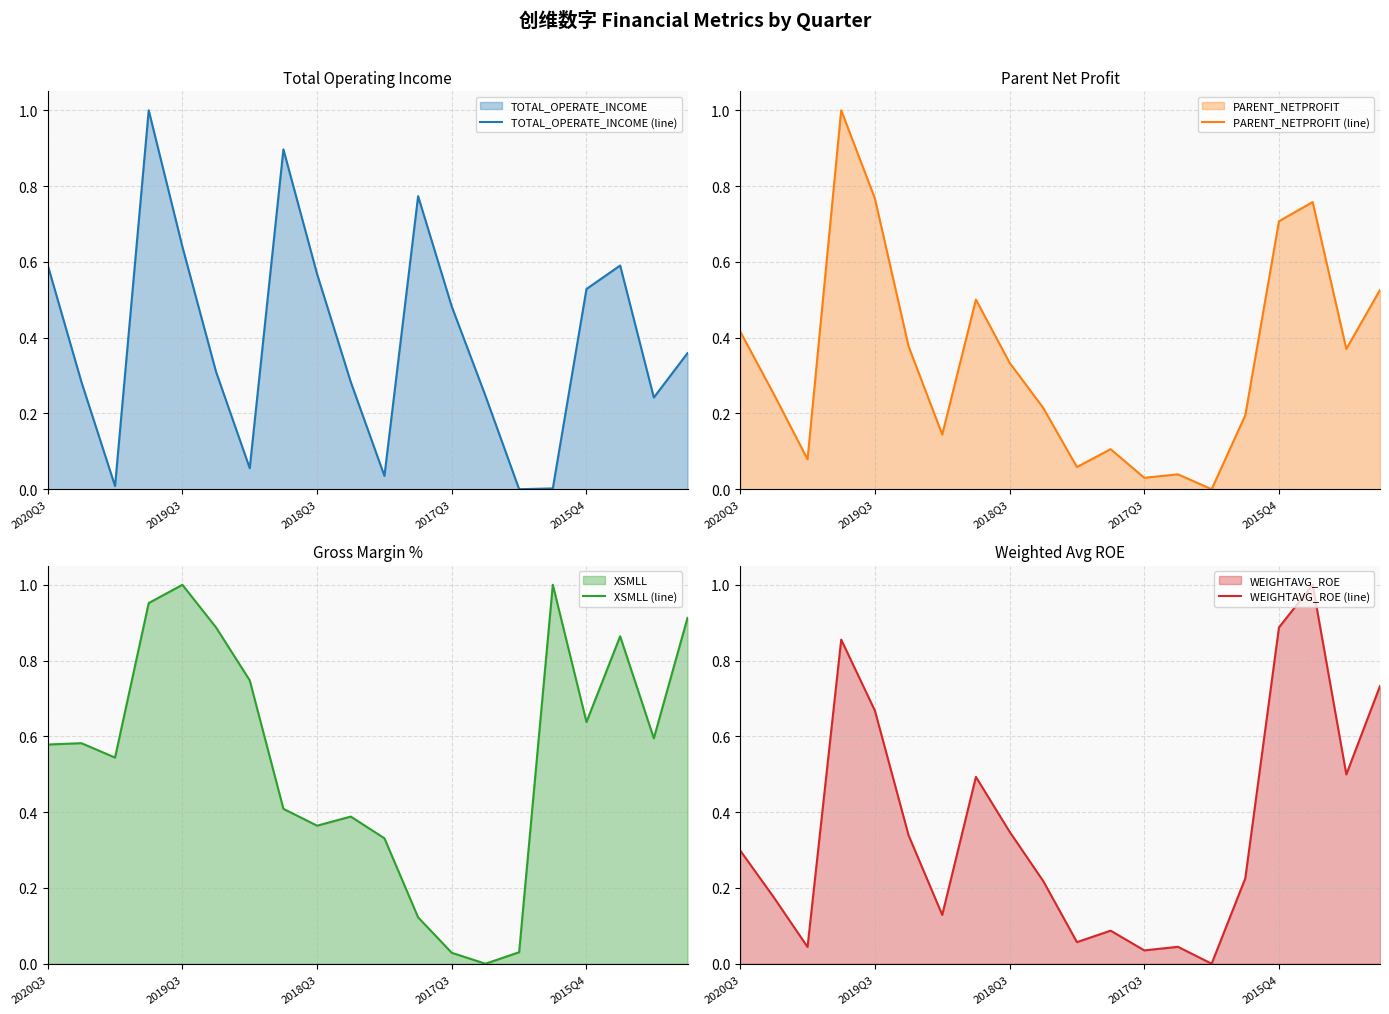

True or false: XSMLL (line) has more than 1 points higher than both neighbors.

True